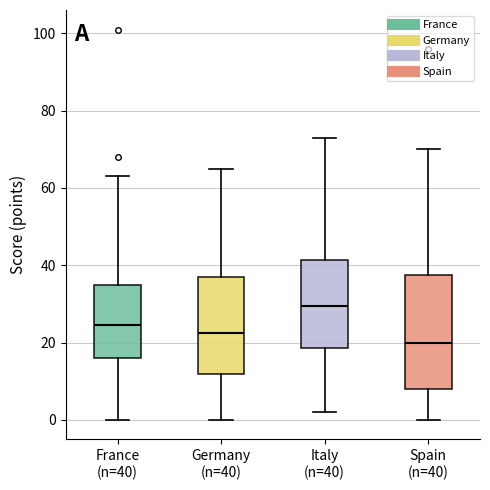

Comparing the boxes themselves (not the whiskers), which one is the tallest?

Spain (n=40)